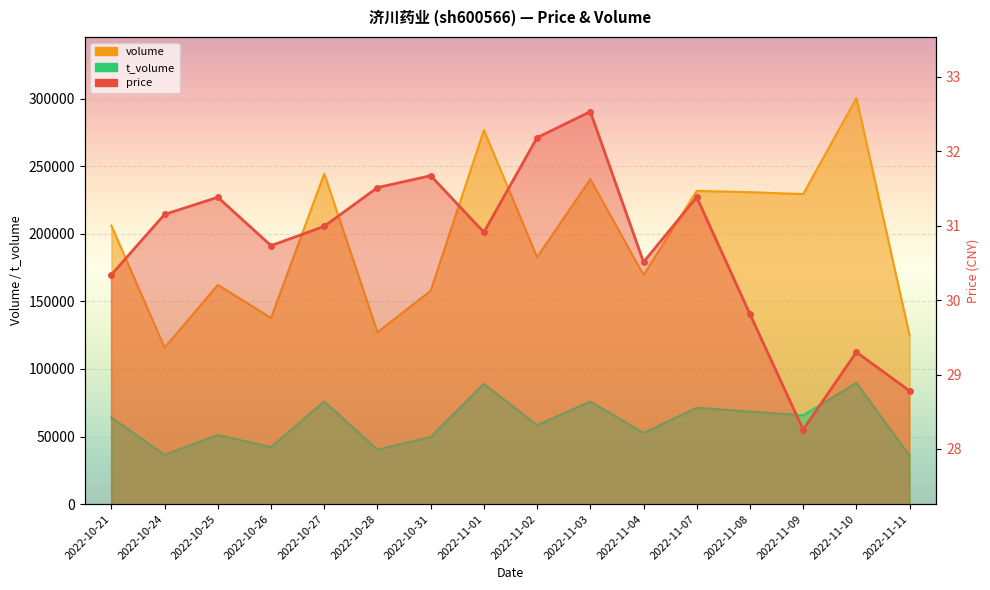

What is the label of the 14th point from the right?

2022-10-25